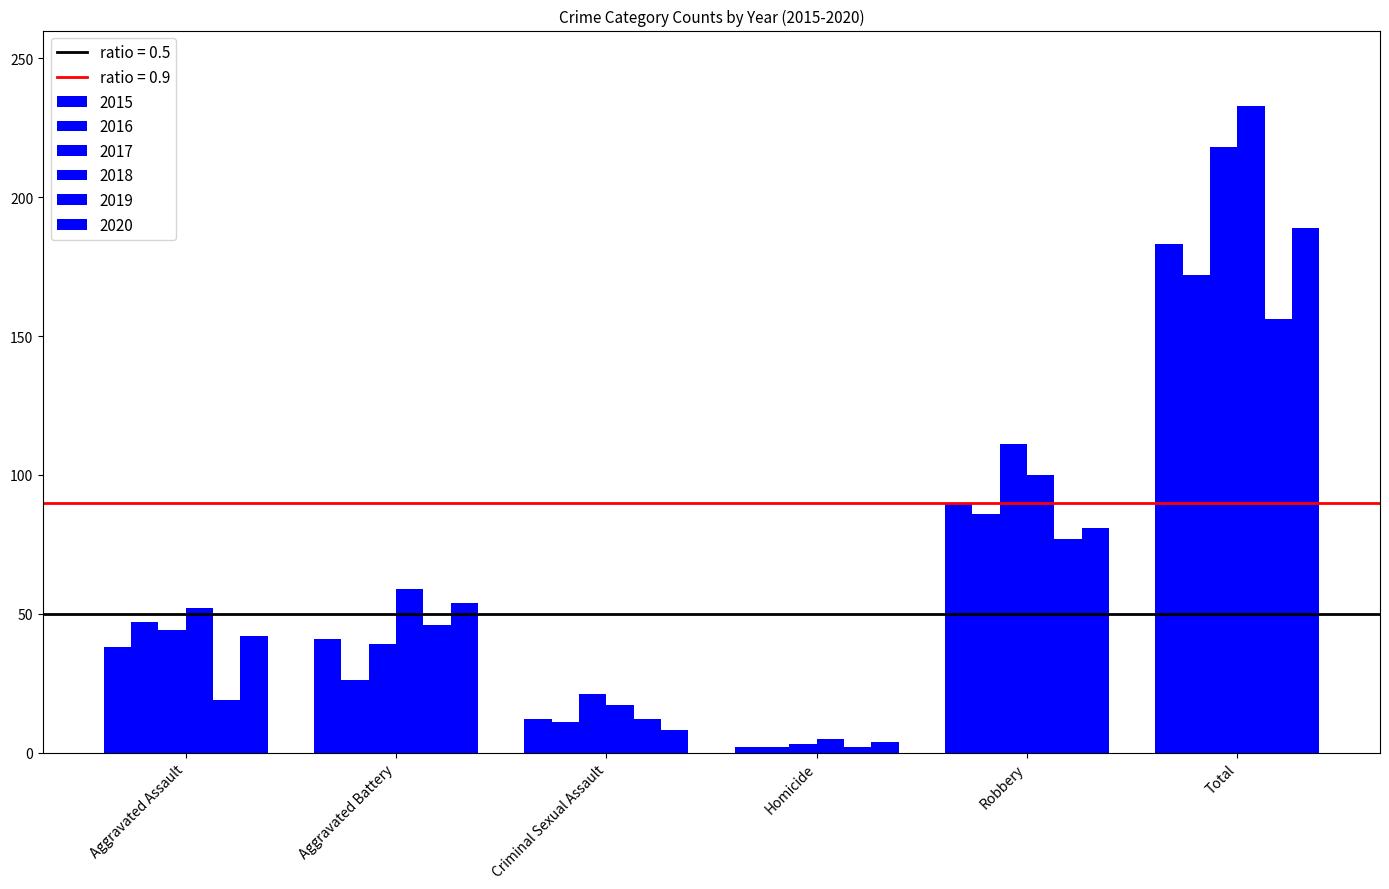

Count the number of data series in this chart.

6